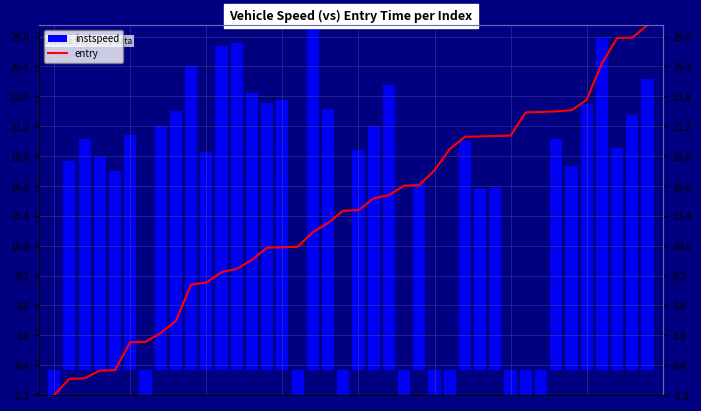

At which label does instspeed reach its peak?

17